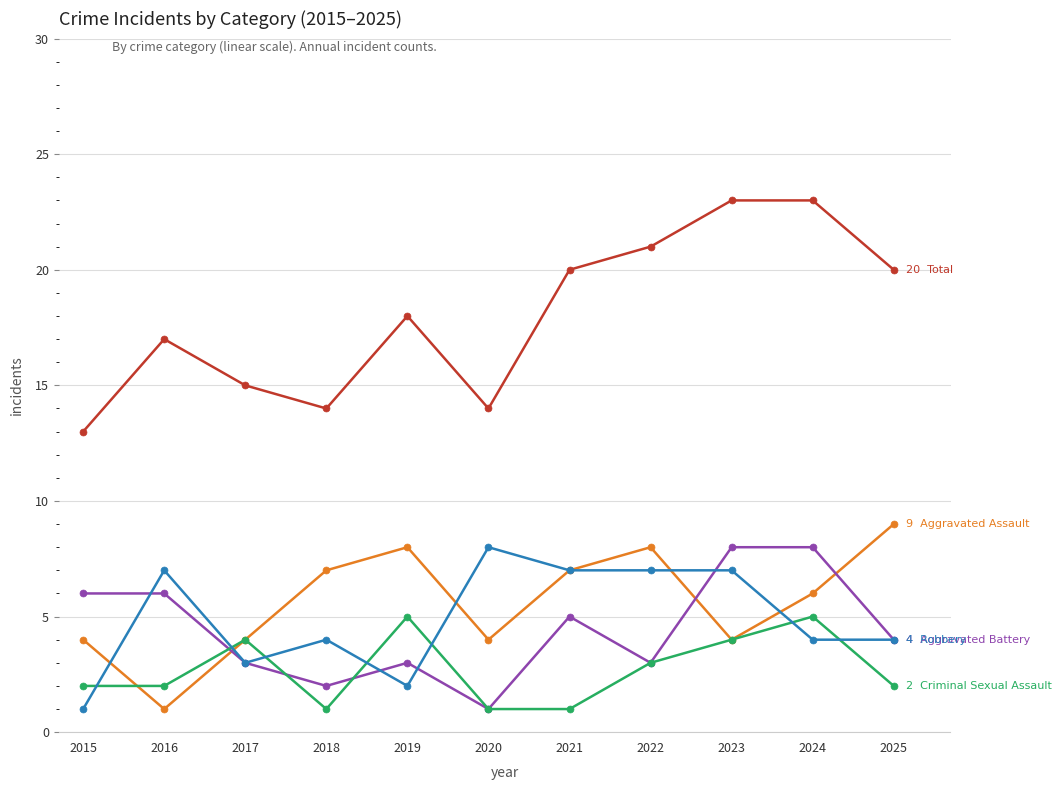

What is the greatest value displayed?

23